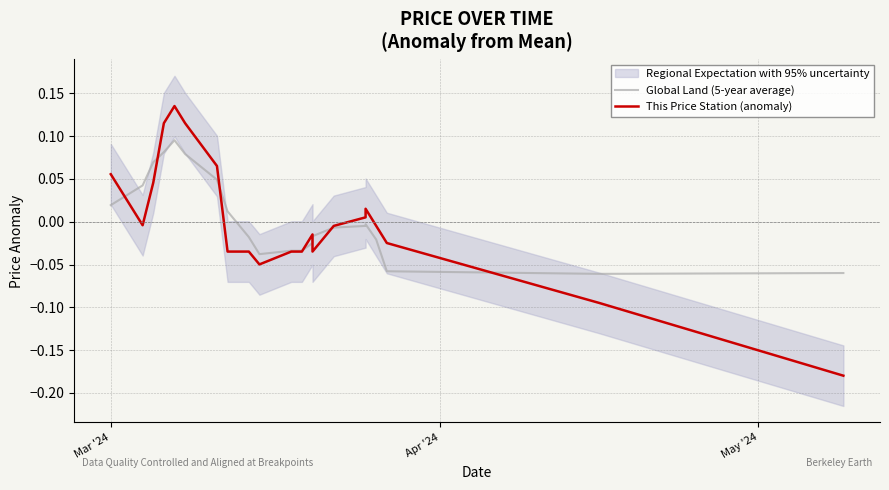

True or false: Global Land (5-year average) and This Price Station (anomaly) cross at least once.

True